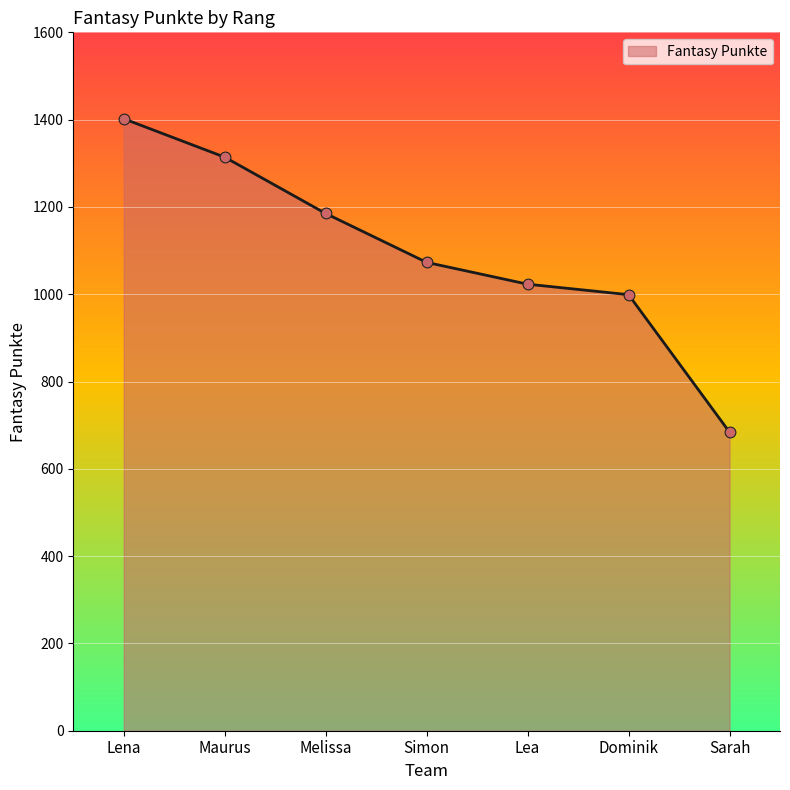

Approximately how many times larger is the value at Maurus compared to Sarah?

1.9